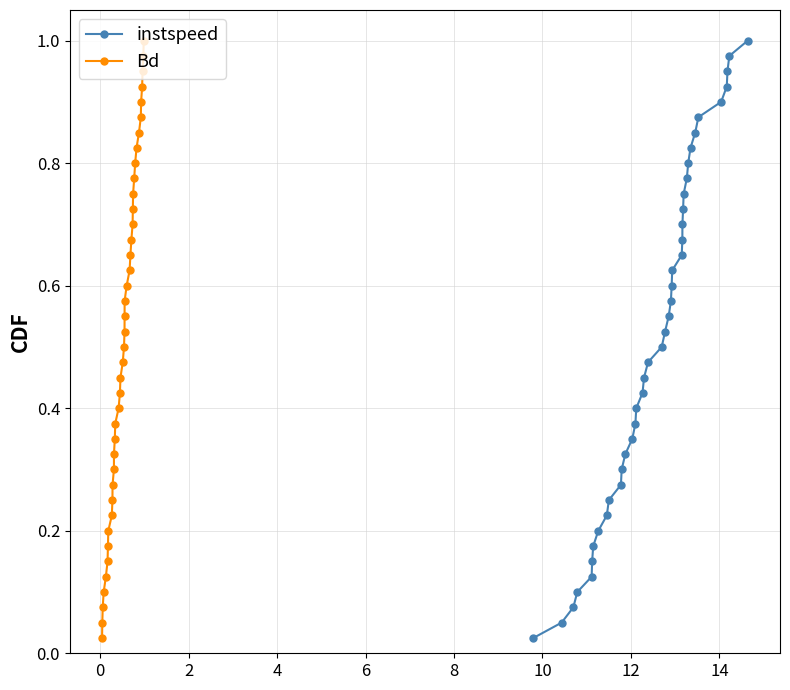

True or false: Bd has more than 0 interior local peaks.

False